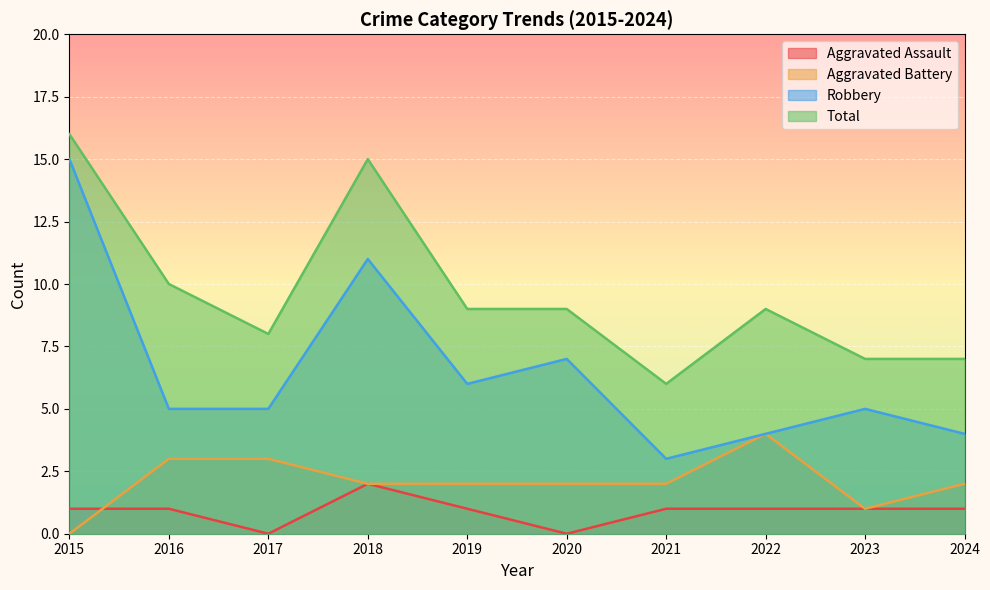

Reading right to left, transcribe all the data shown in this chart.

Aggravated Assault: 1	1	1	1	0	1	2	0	1	1
Aggravated Battery: 2	1	4	2	2	2	2	3	3	0
Robbery: 4	5	4	3	7	6	11	5	5	15
Total: 7	7	9	6	9	9	15	8	10	16